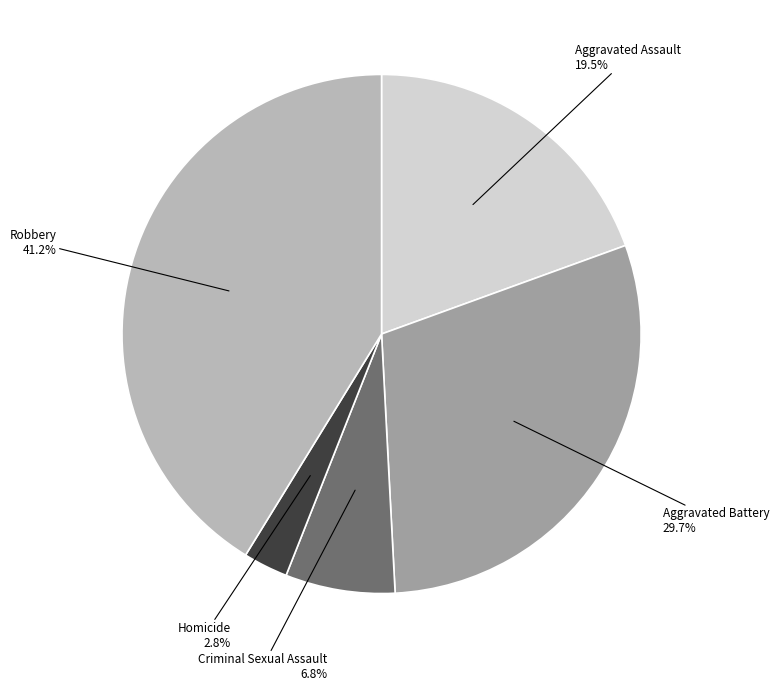

What portion of the pie excludes Aggravated Assault?

80.5%